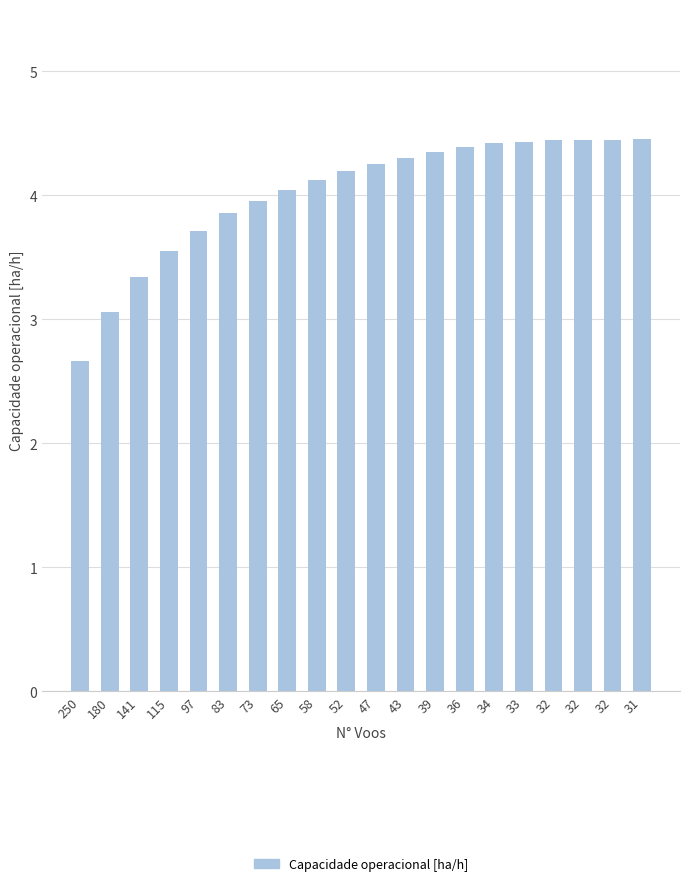

List the labels in order of value, smallest first.

250, 180, 141, 115, 97, 83, 73, 65, 58, 52, 47, 43, 39, 36, 34, 33, 32, 32, 32, 31